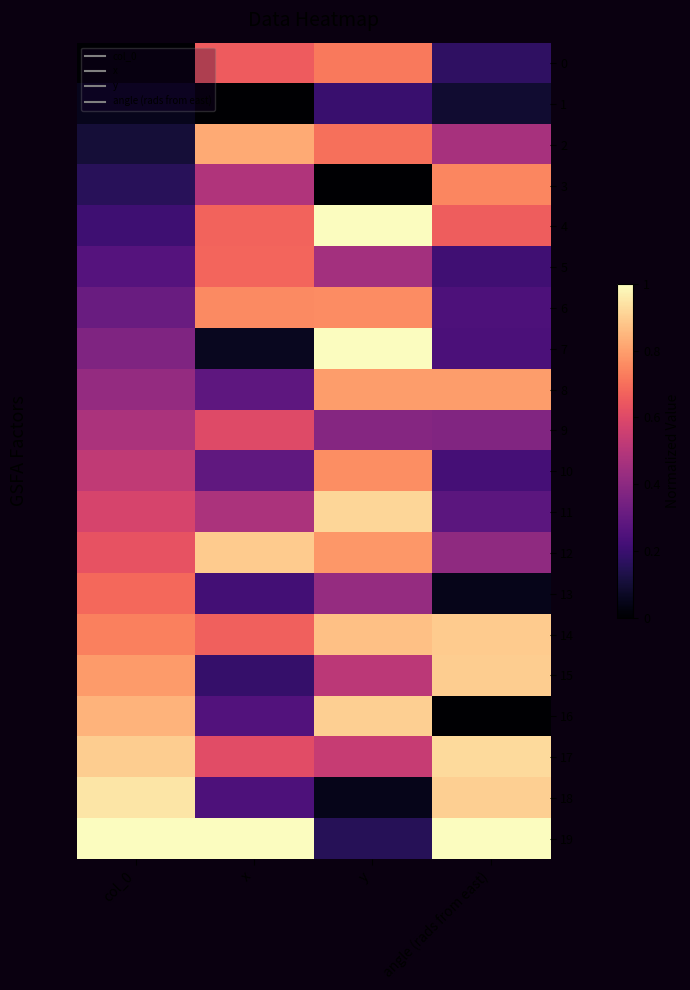

At which category is the sum across all series the highest?

y